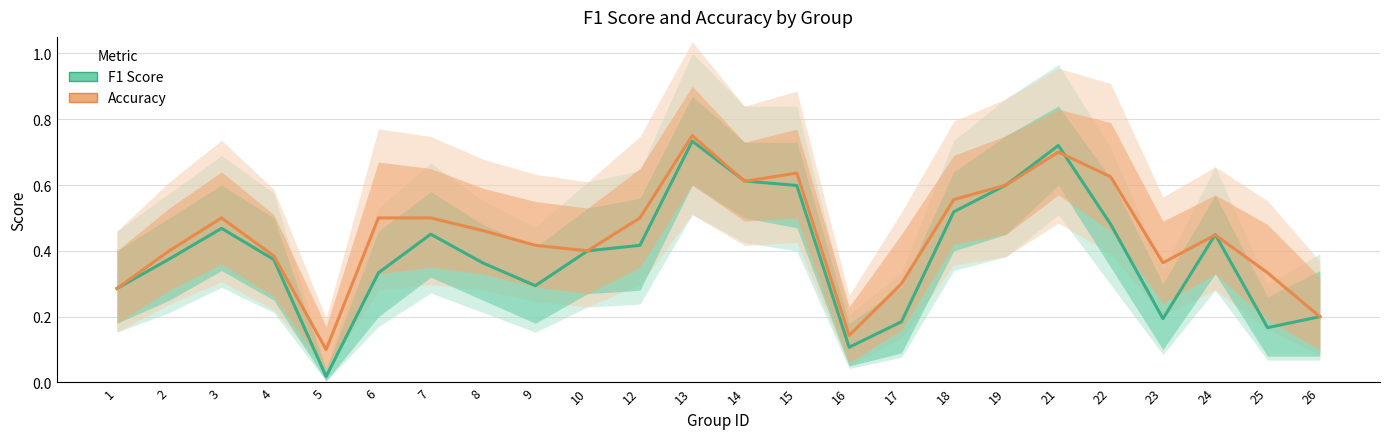

Reading left to right, extract all data points from this chart.

F1 Score: 0.3	0.4	0.5	0.4	0.0	0.3	0.5	0.4	0.3	0.4	0.4	0.7	0.6	0.6	0.1	0.2	0.5	0.6	0.7	0.5	0.2	0.4	0.2	0.2
Accuracy: 0.3	0.4	0.5	0.4	0.1	0.5	0.5	0.5	0.4	0.4	0.5	0.8	0.6	0.6	0.1	0.3	0.6	0.6	0.7	0.6	0.4	0.4	0.3	0.2